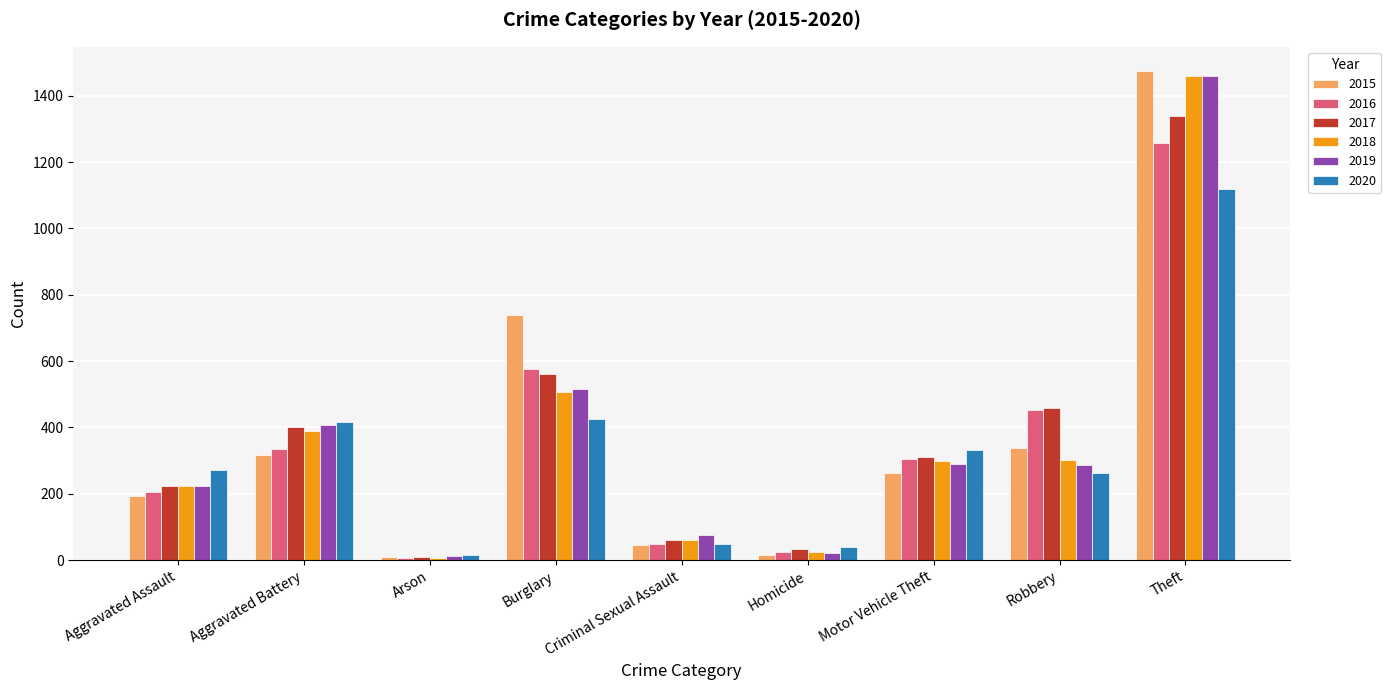

How many data points in 2020 are less than 273?

4